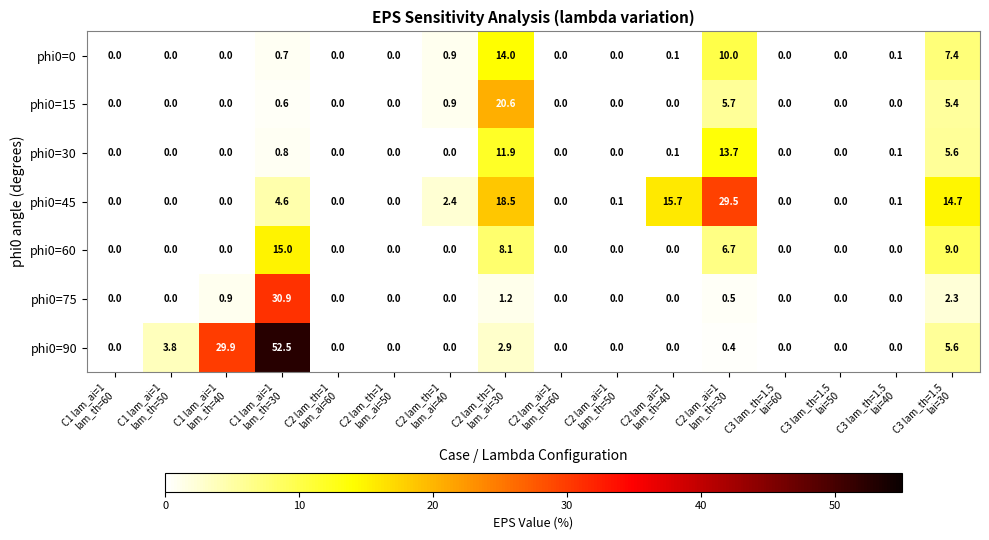

What is the greatest value displayed?

52.5